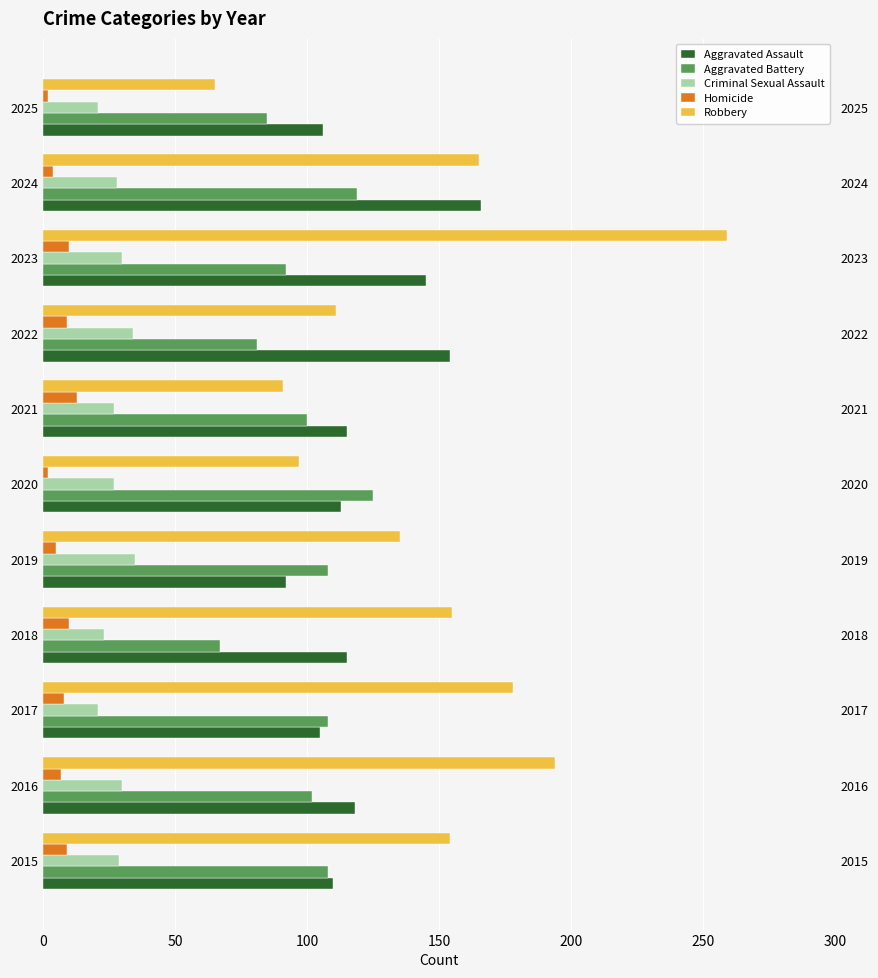

Which series has the largest total across all categories?

Robbery